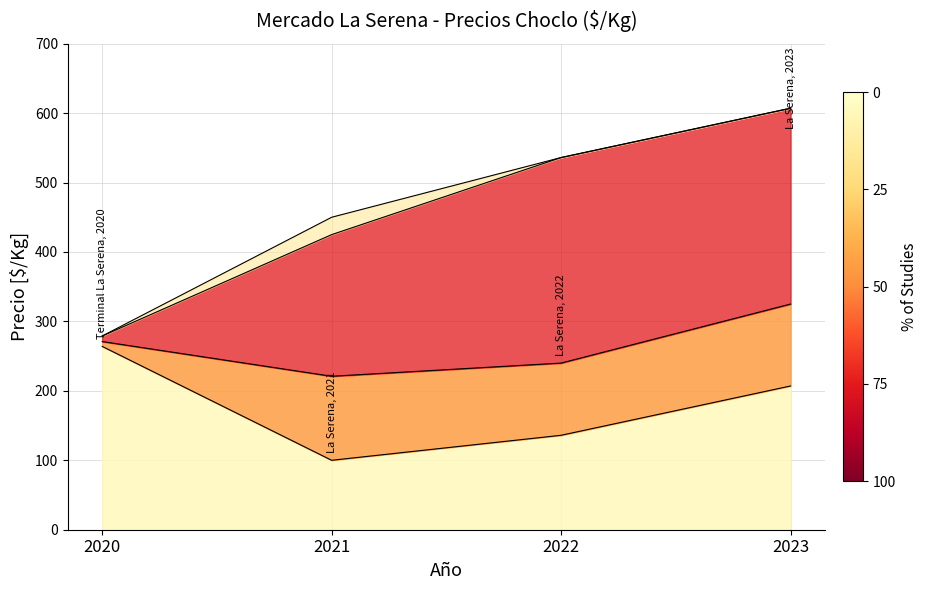

True or false: Precio minimo and Precio promedio ponderado cross at least once.

False